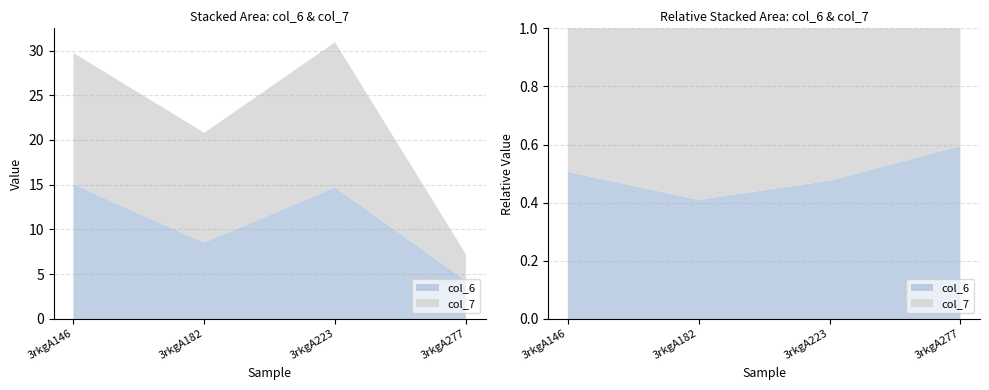

Reading left to right, list all the values displayed in this chart.

col_6: 15.1	8.5	14.7	4.3
col_7: 14.7	12.3	16.2	2.9